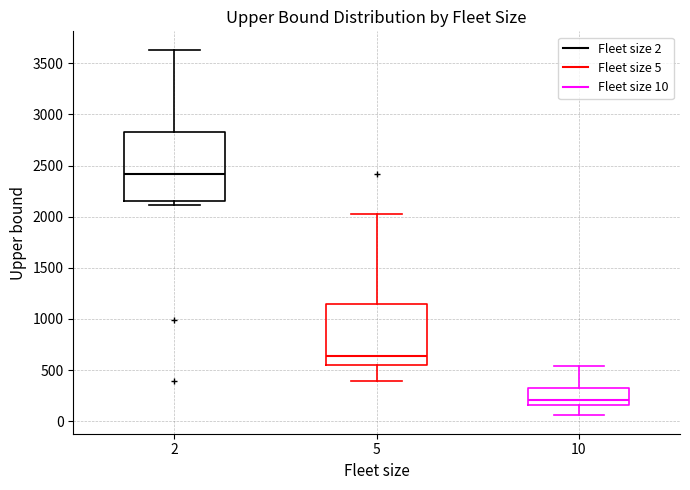

Where does the median line of the box at x = 10 sit on the y-axis? The values are not printed on the chart, so give them approximately, as read against the axis.

200